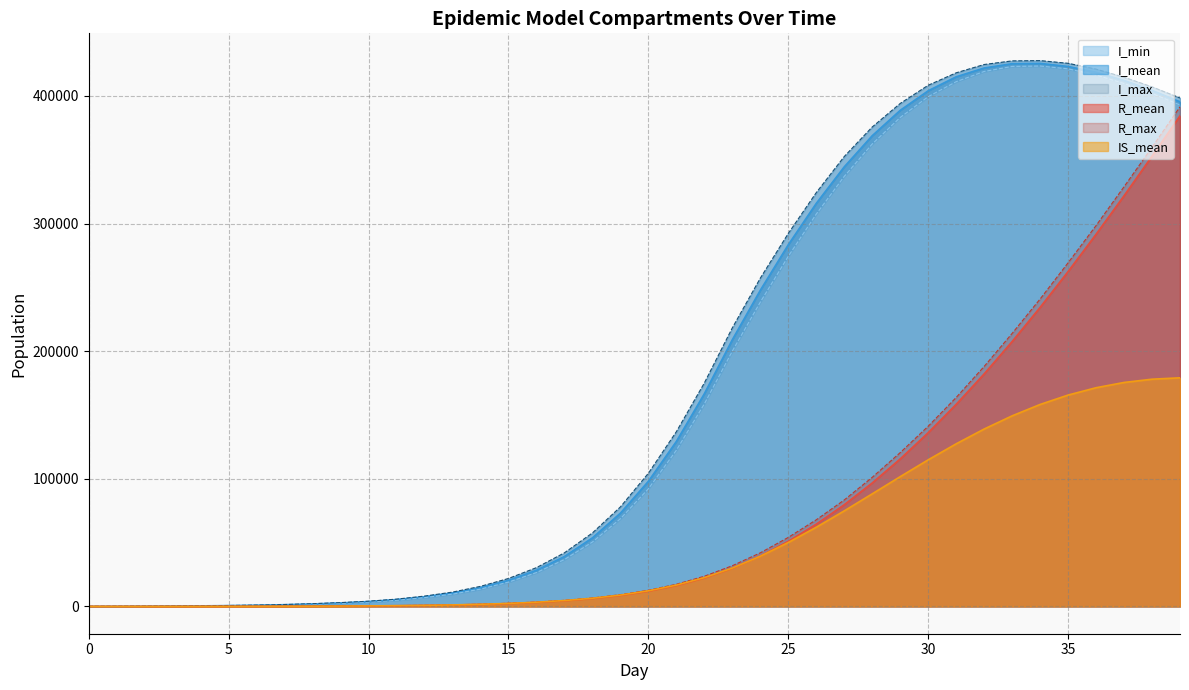

Which series has the widest spread of values?

I_max